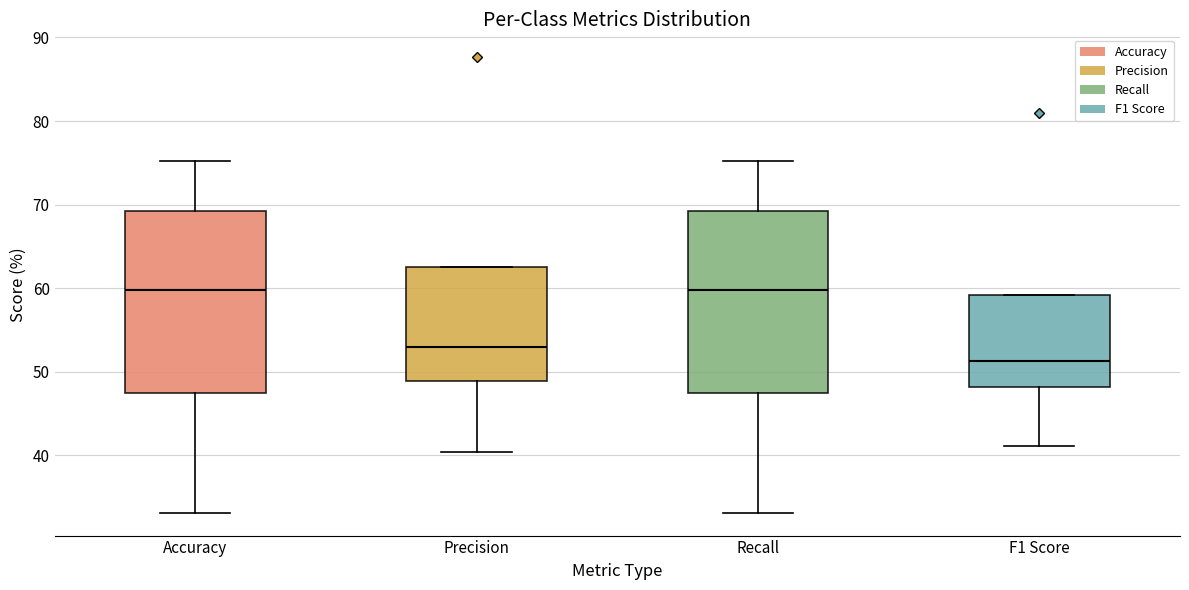

Reading left to right, read every box against the y-axis: the position of its median line, the range the box covers, and the ends of its whiskers. The values are not printed on the chart, so give them approximately, as read against the axis.

Accuracy: median 60, box 47 to 69, whiskers 33 to 75
Precision: median 53, box 49 to 63, whiskers 40 to 63
Recall: median 60, box 47 to 69, whiskers 33 to 75
F1 Score: median 51, box 48 to 59, whiskers 41 to 59